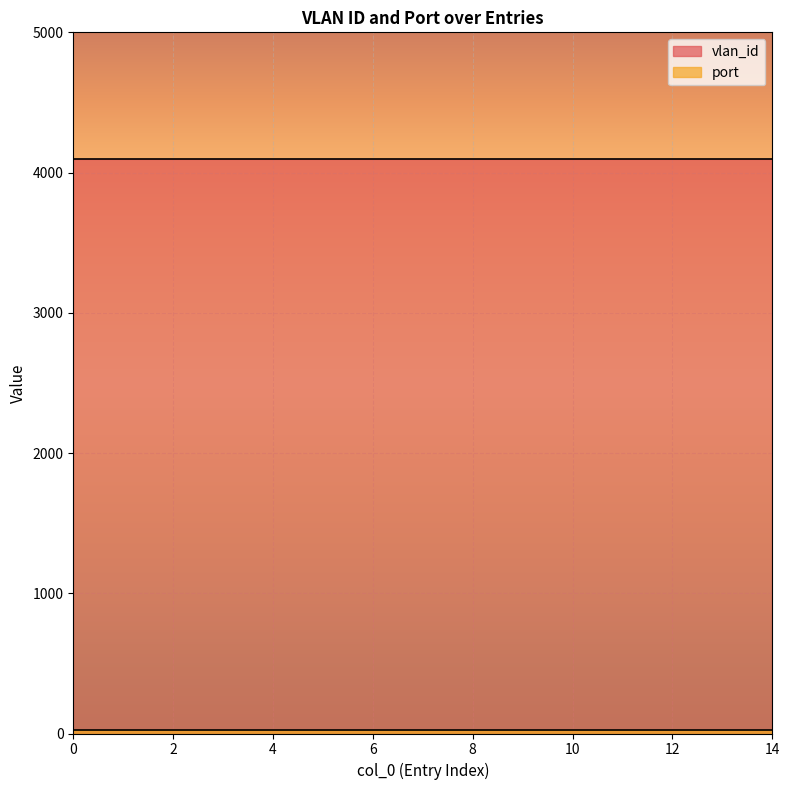

True or false: port has more than 1 points higher than both neighbors.

False